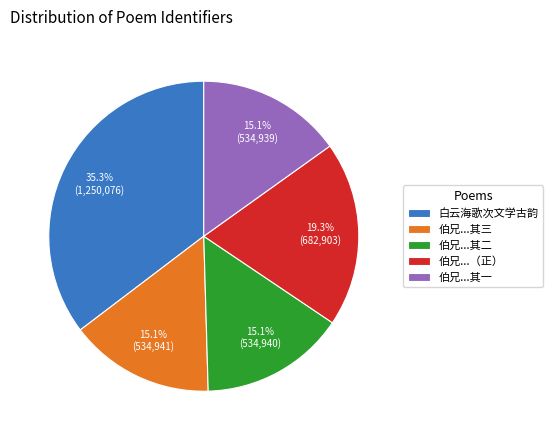

Which has a higher value, 伯兄...（正） or 伯兄...其二?

伯兄...（正）